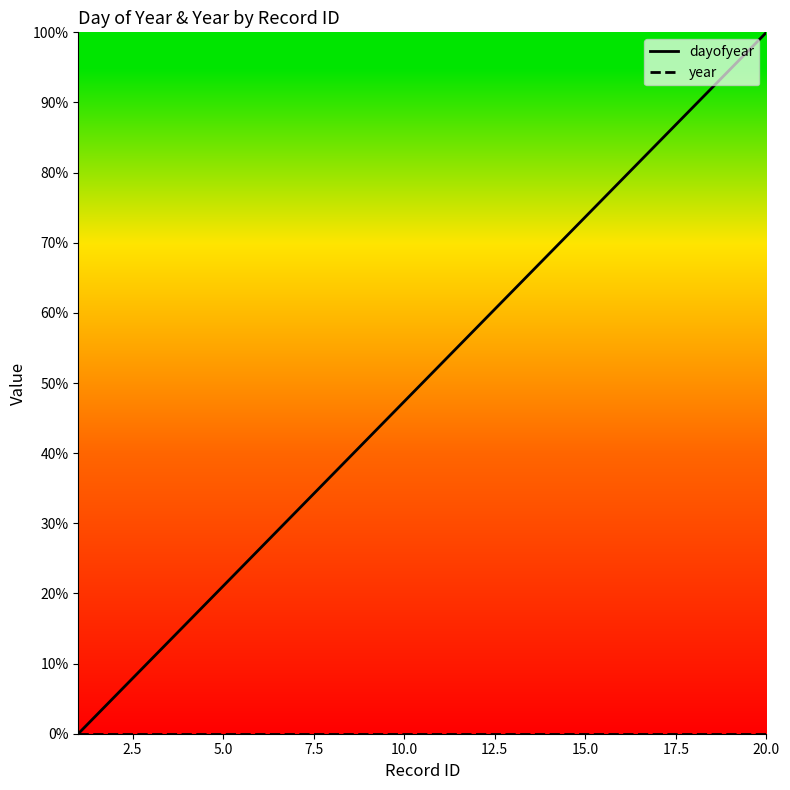

What are all the series names shown in the legend?

dayofyear, year